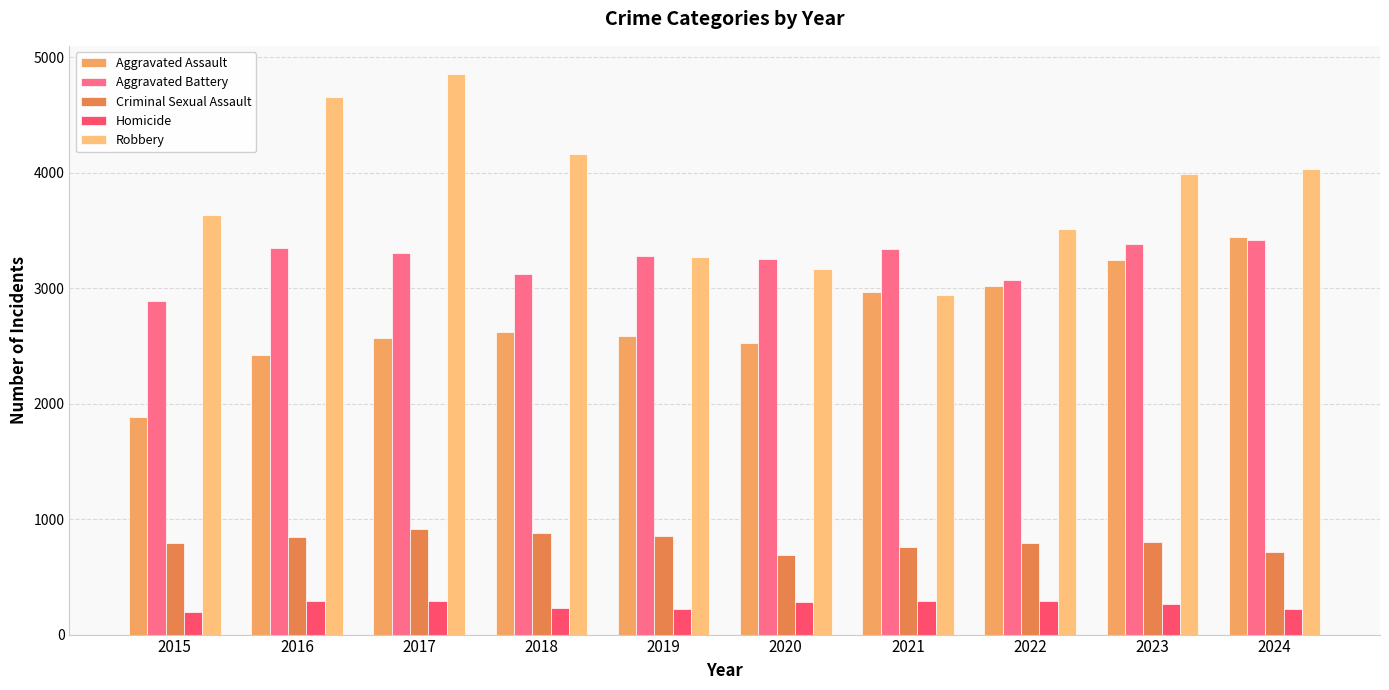

At which category does the chart reach its minimum across all series?

2015